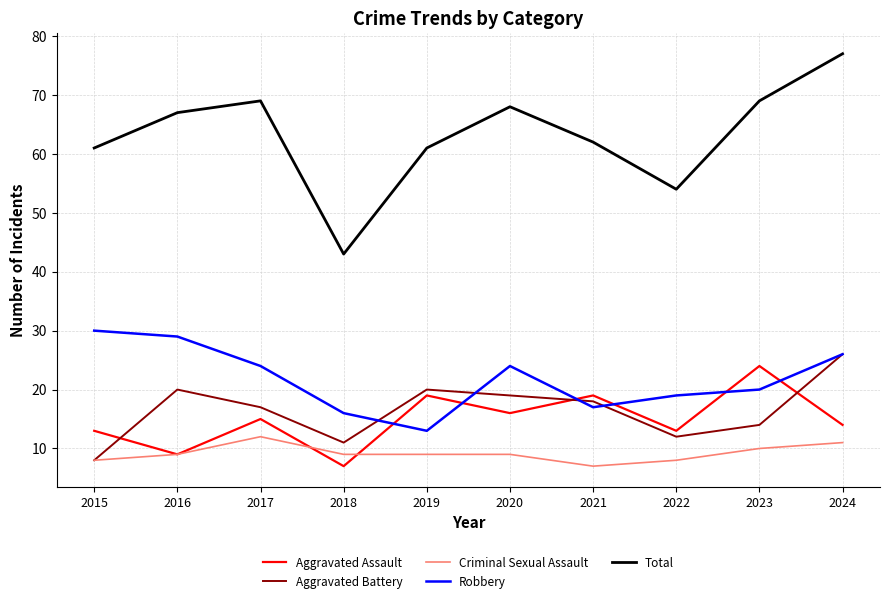

At 2022, list the series in order from largest to smallest.

Total, Robbery, Aggravated Assault, Aggravated Battery, Criminal Sexual Assault